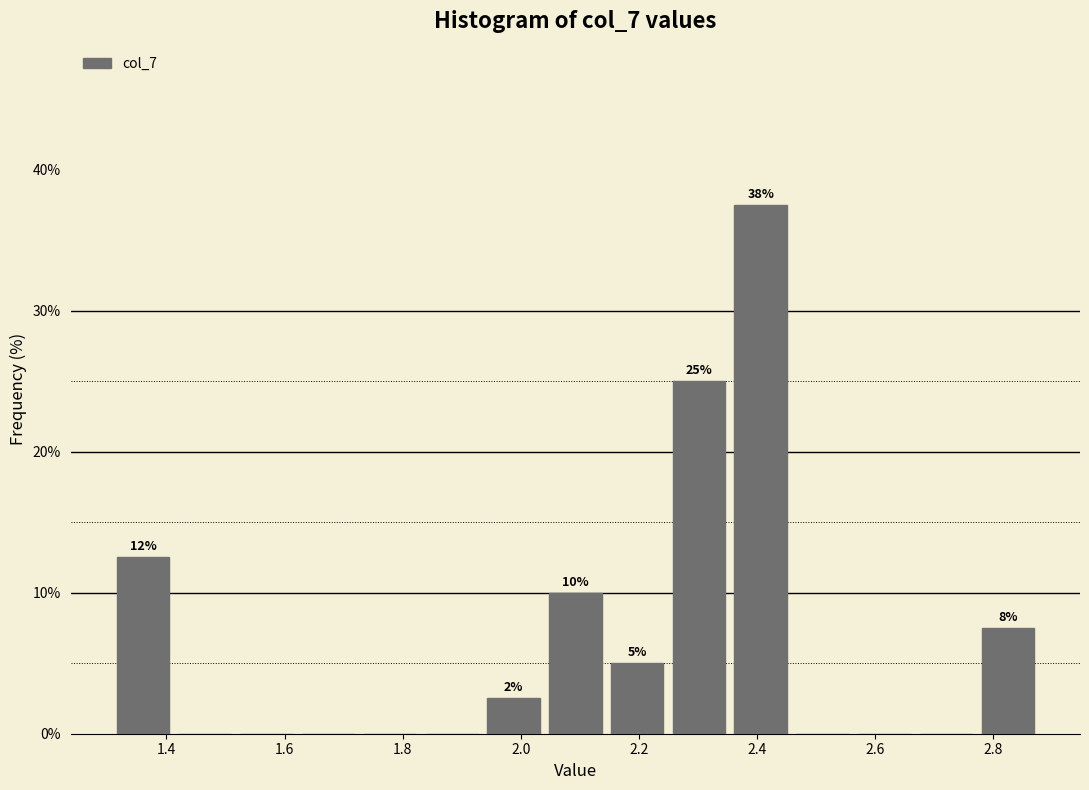

Over which range of the x-axis is the bar tallest?

2.36 to 2.46